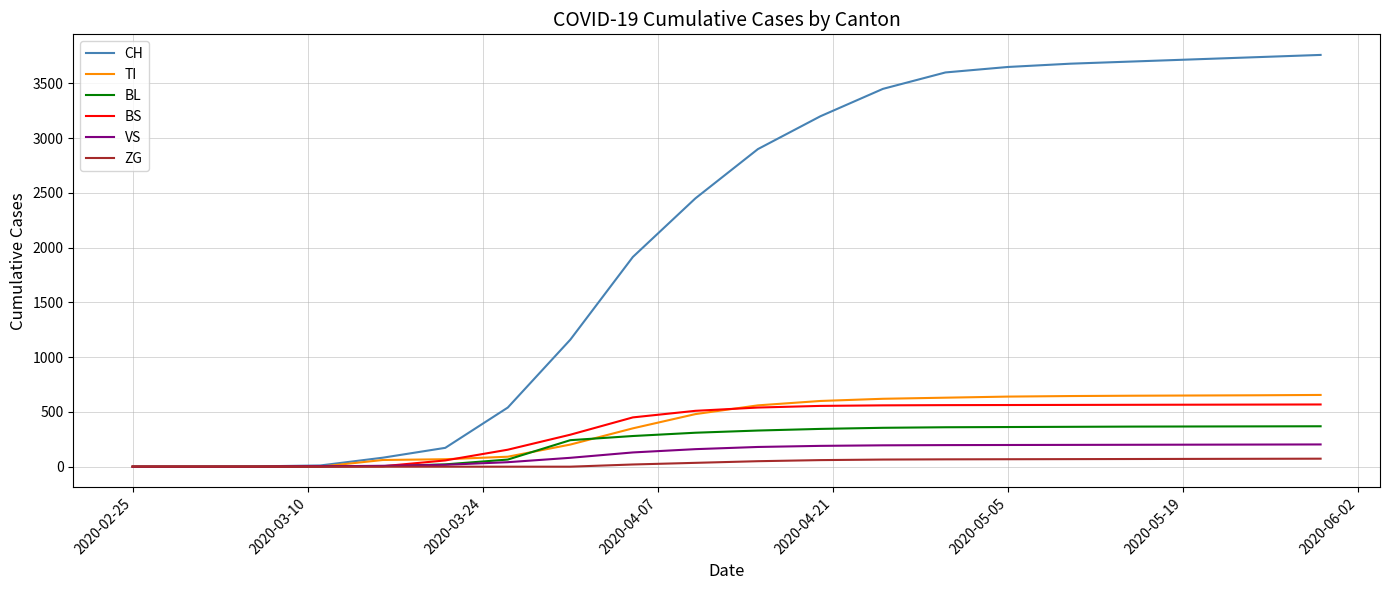

Does the chart display data point markers on the line(s)?

No